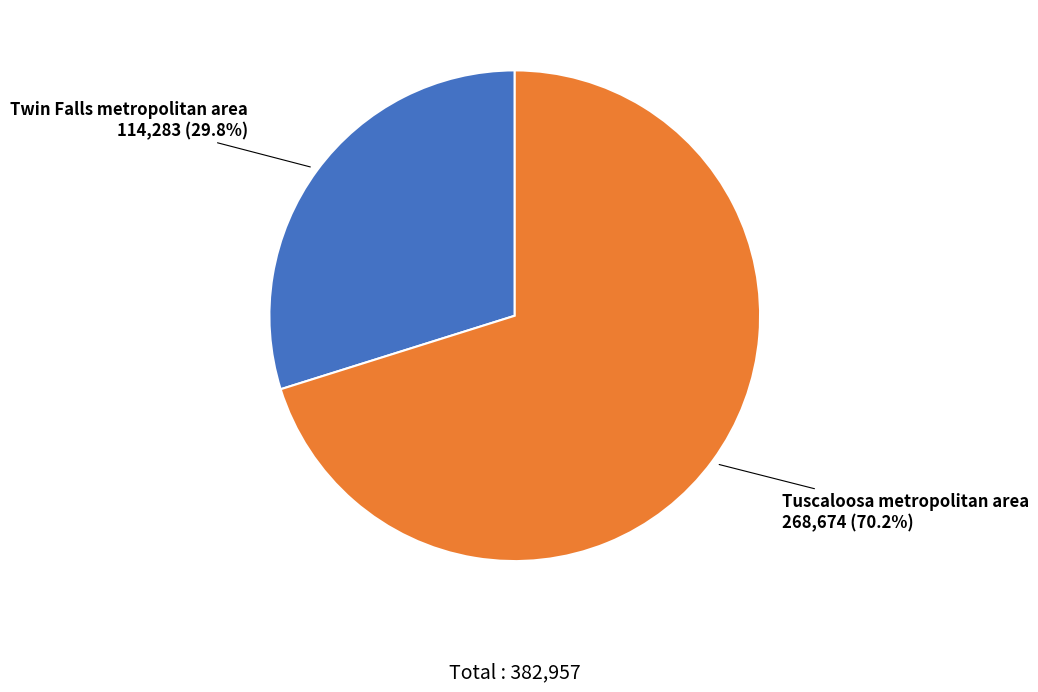

Is there any slice that represents more than half of the pie?

Yes